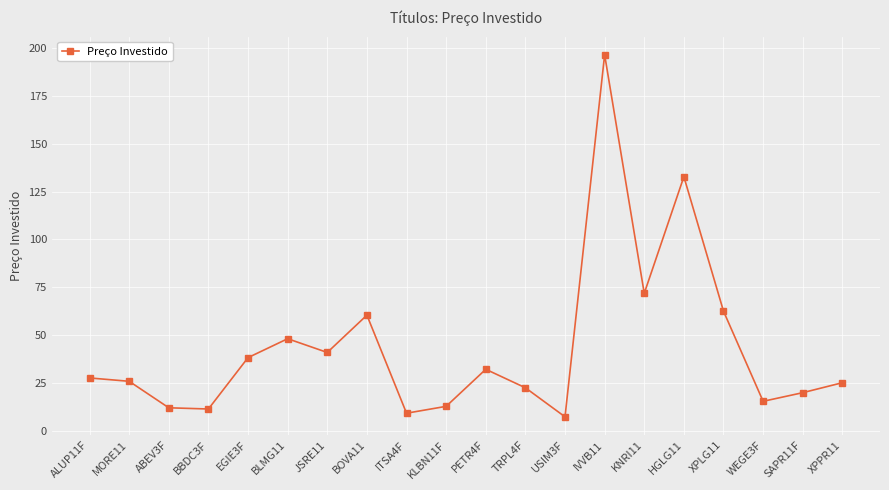

How many values are below 27?

10